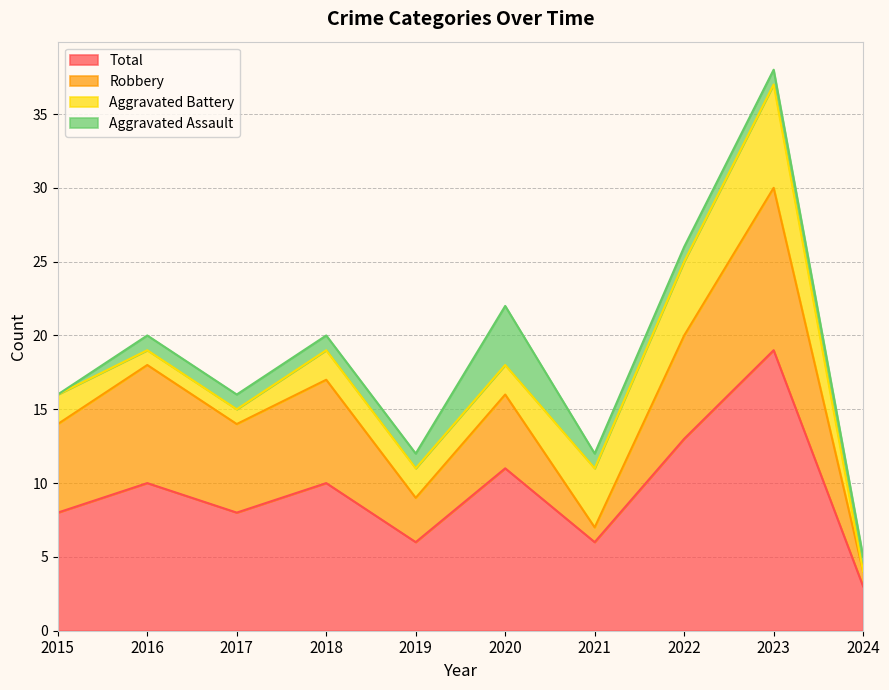

The value of Aggravated Battery at 2017 is 1. True or false?

False